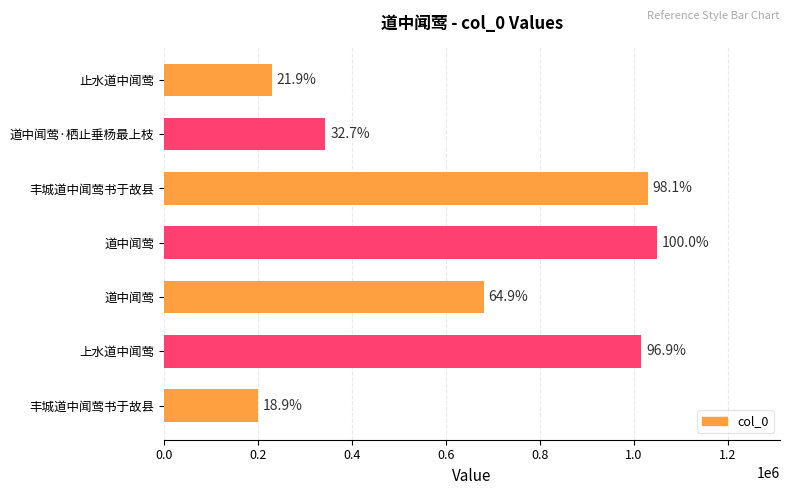

Does the chart contain any negative values?

No